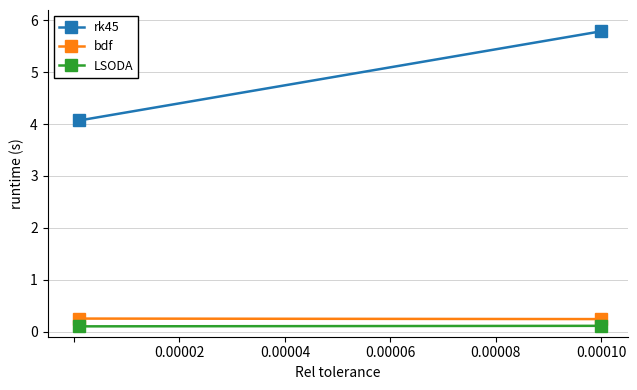

Which series changed the most between 0.00002 and 0.00004?

rk45